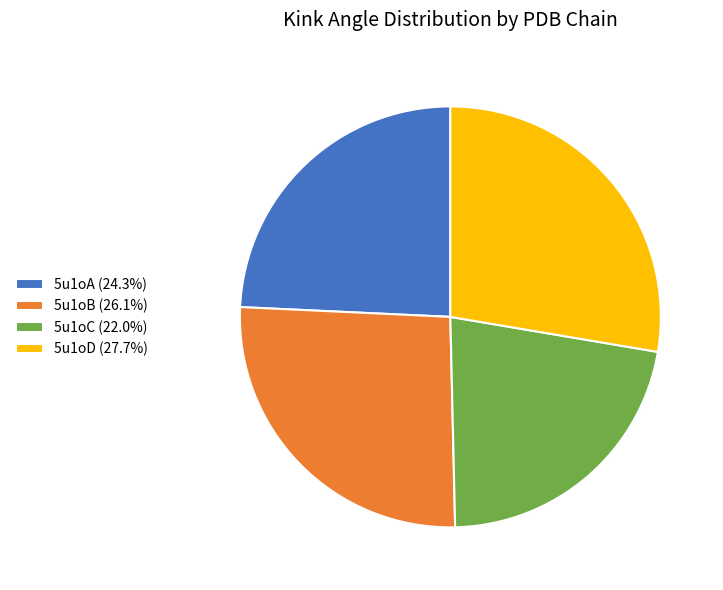

Is there a majority slice in this chart?

No